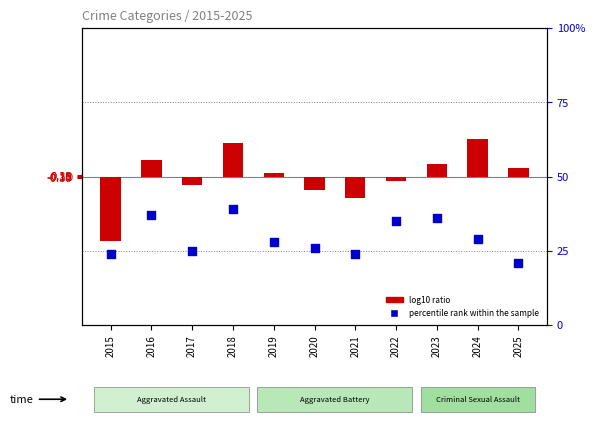

Which series contains the highest Y value?

percentile rank within the sample